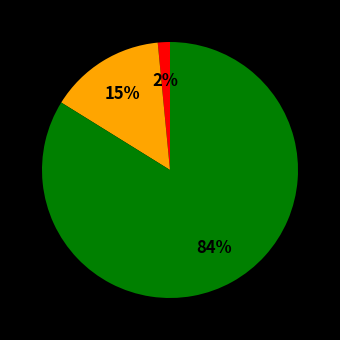

Count the number of slices in the pie.

3